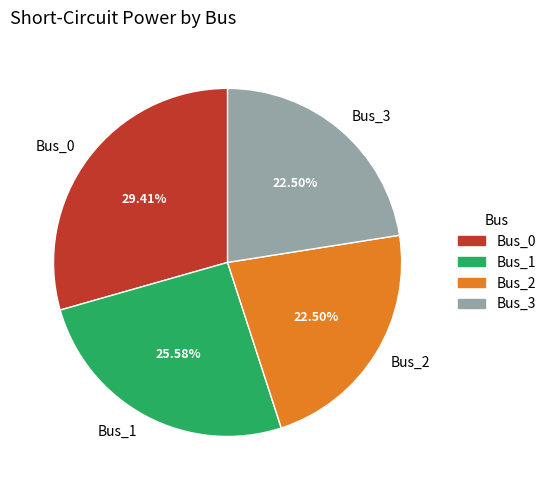

Which has a higher value, Bus_0 or Bus_3?

Bus_0